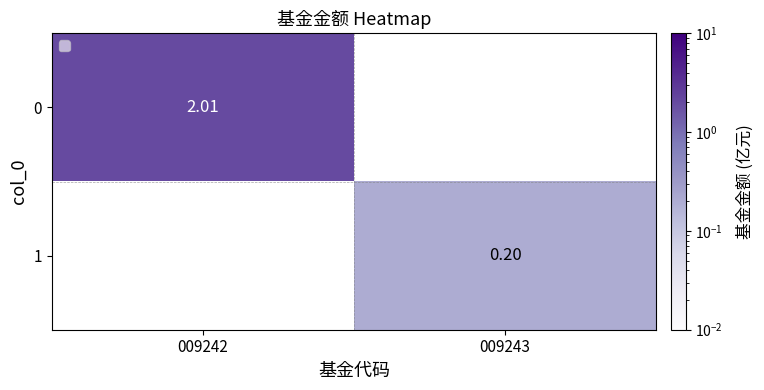

What is the sum of all 0 values?

2.0